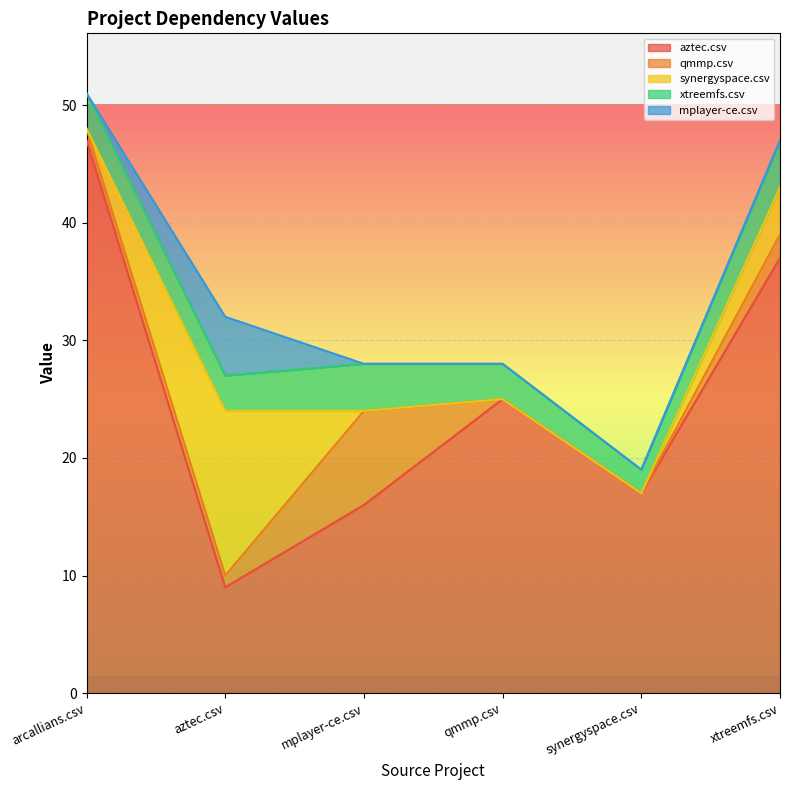

What is the difference between the maximum and minimum values in the qmmp.csv series?

8